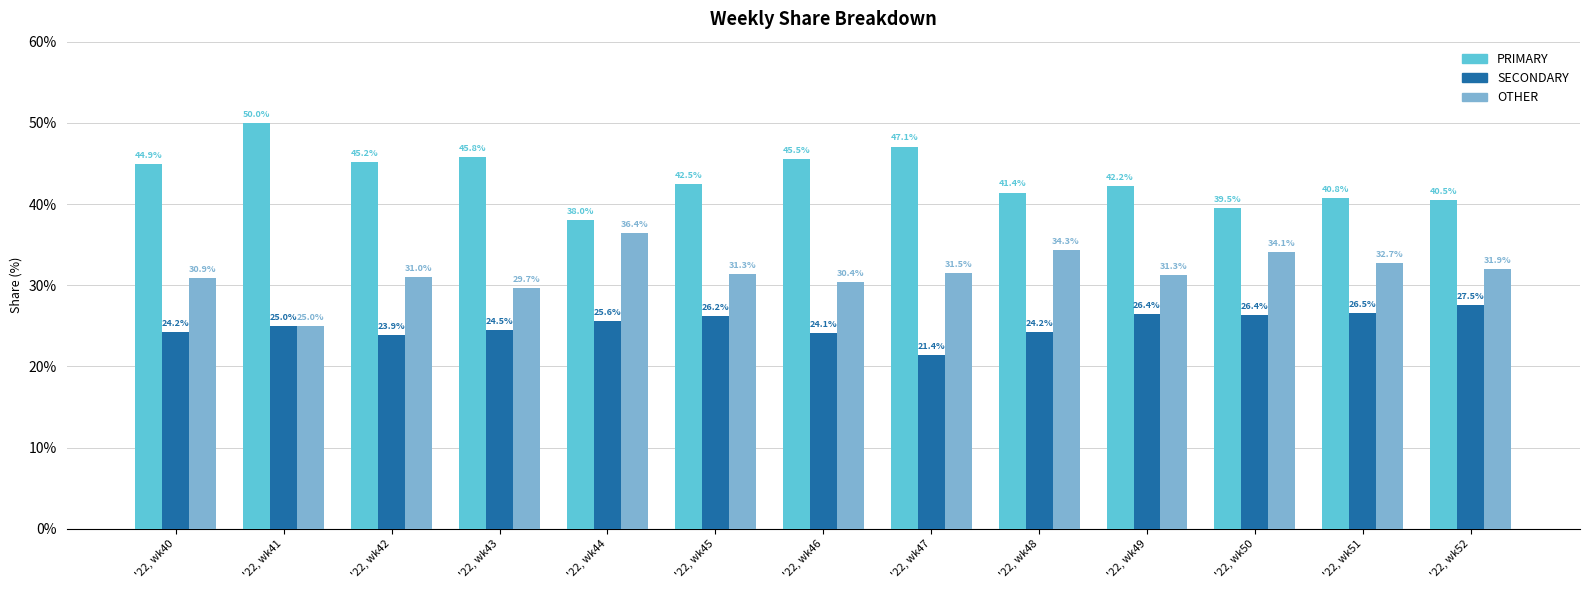

Which series has the largest total across all categories?

PRIMARY